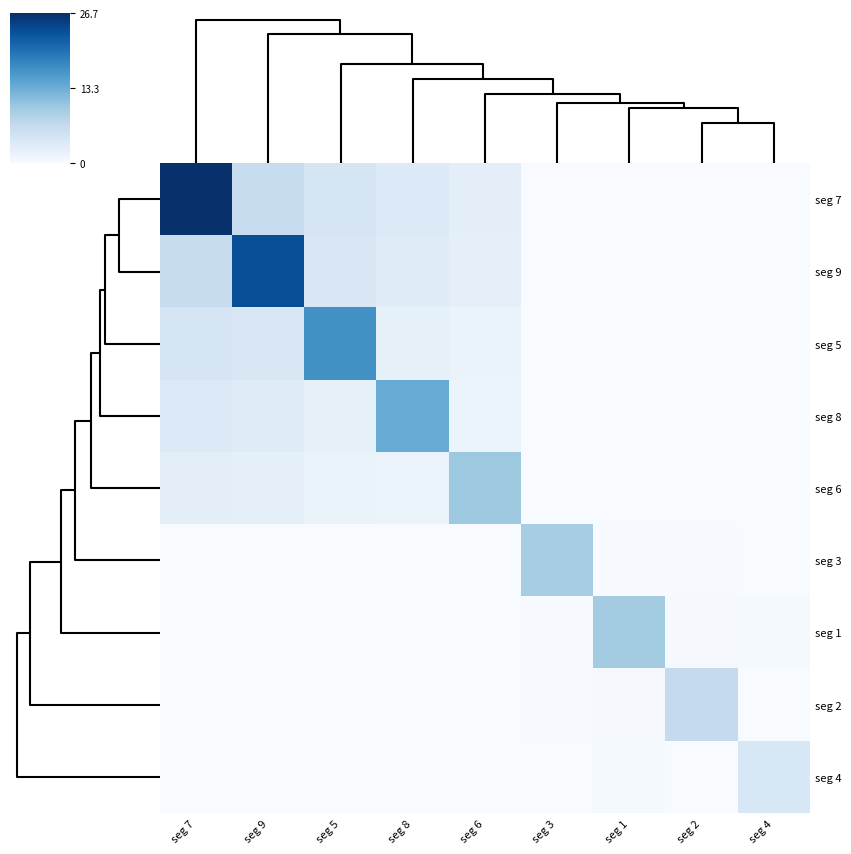

Reading right to left, what are all the values shown in this chart?

seg 7: seg 4=0.0	seg 2=0.0	seg 1=0.1	seg 3=0.1	seg 6=2.7	seg 8=3.6	seg 5=4.5	seg 9=6.3	seg 7=26.7
seg 9: seg 4=0.0	seg 2=0.0	seg 1=0.1	seg 3=0.1	seg 6=2.4	seg 8=3.2	seg 5=4.0	seg 9=23.6	seg 7=6.3
seg 5: seg 4=0.0	seg 2=0.0	seg 1=0.0	seg 3=0.0	seg 6=1.7	seg 8=2.3	seg 5=16.8	seg 9=4.0	seg 7=4.5
seg 8: seg 4=0.0	seg 2=0.0	seg 1=0.0	seg 3=0.0	seg 6=1.4	seg 8=13.6	seg 5=2.3	seg 9=3.2	seg 7=3.6
seg 6: seg 4=0.0	seg 2=0.0	seg 1=0.0	seg 3=0.0	seg 6=10.1	seg 8=1.4	seg 5=1.7	seg 9=2.4	seg 7=2.7
seg 3: seg 4=0.1	seg 2=0.1	seg 1=0.1	seg 3=9.3	seg 6=0.0	seg 8=0.0	seg 5=0.0	seg 9=0.1	seg 7=0.1
seg 1: seg 4=0.4	seg 2=0.2	seg 1=9.6	seg 3=0.1	seg 6=0.0	seg 8=0.0	seg 5=0.0	seg 9=0.1	seg 7=0.1
seg 2: seg 4=0.1	seg 2=6.8	seg 1=0.2	seg 3=0.1	seg 6=0.0	seg 8=0.0	seg 5=0.0	seg 9=0.0	seg 7=0.0
seg 4: seg 4=4.1	seg 2=0.1	seg 1=0.4	seg 3=0.1	seg 6=0.0	seg 8=0.0	seg 5=0.0	seg 9=0.0	seg 7=0.0